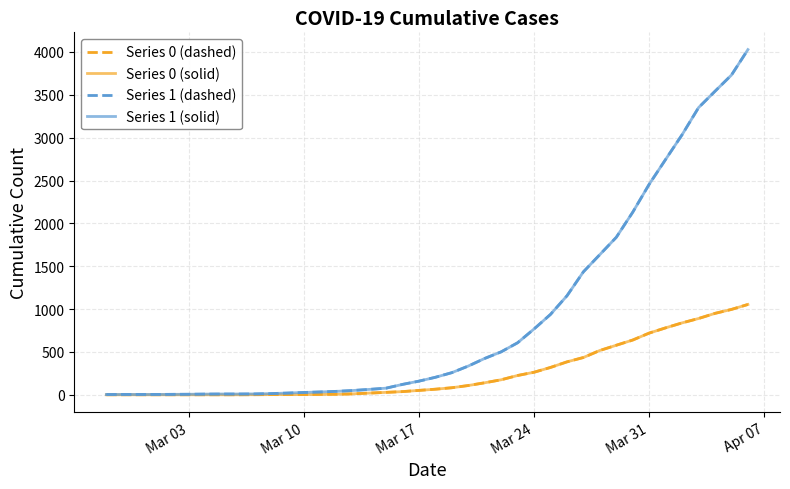

Which series has the largest total across all categories?

Series 1 (dashed)